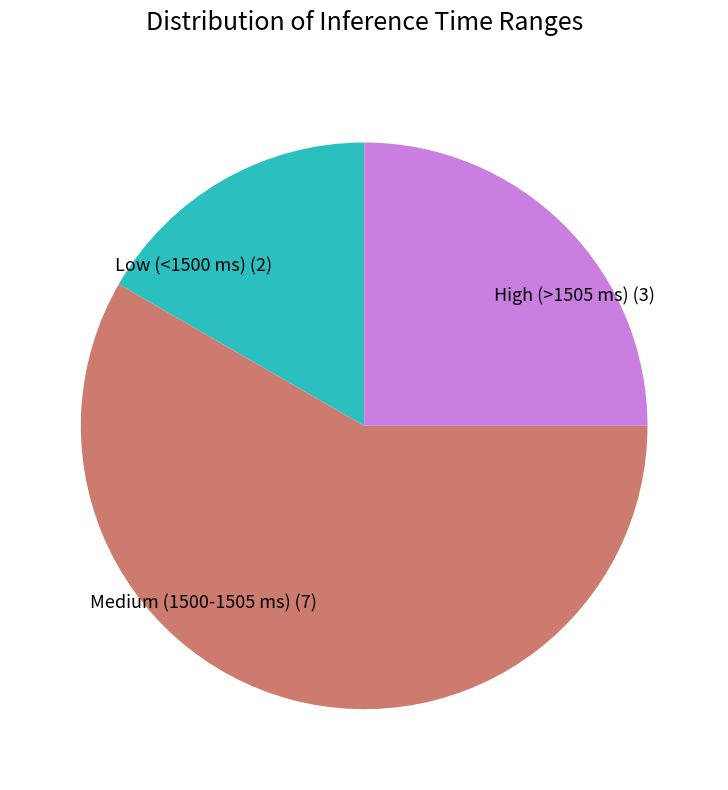

The High (>1505 ms) (3) slice represents 37% of the pie. True or false?

False